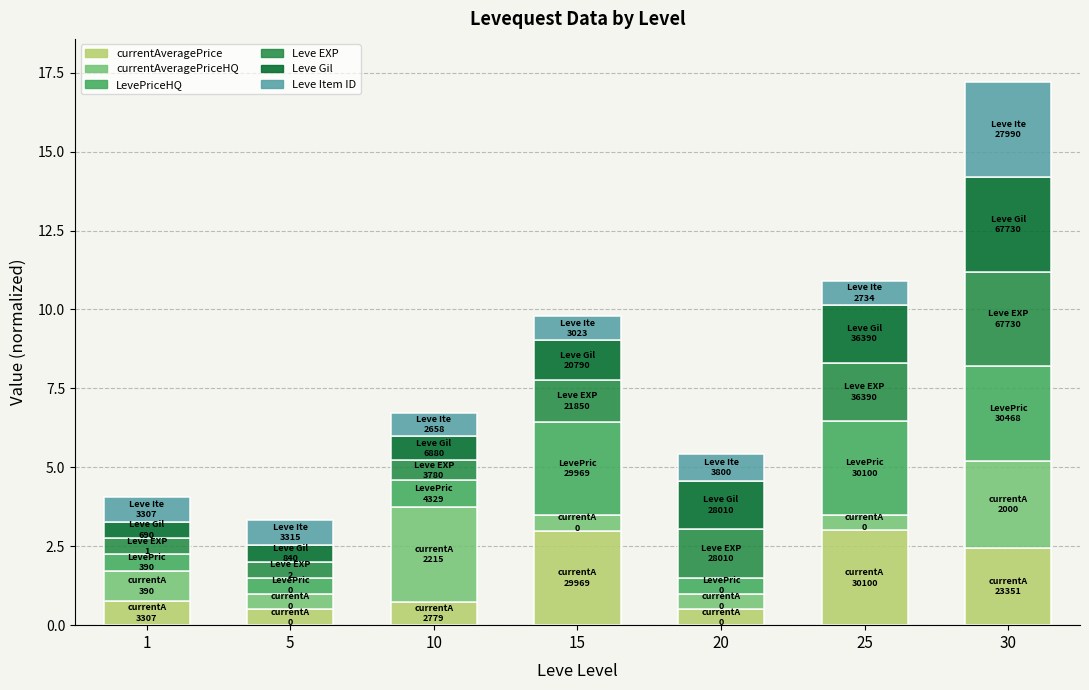

True or false: currentAveragePrice has a value of 0.5 at 20.

True